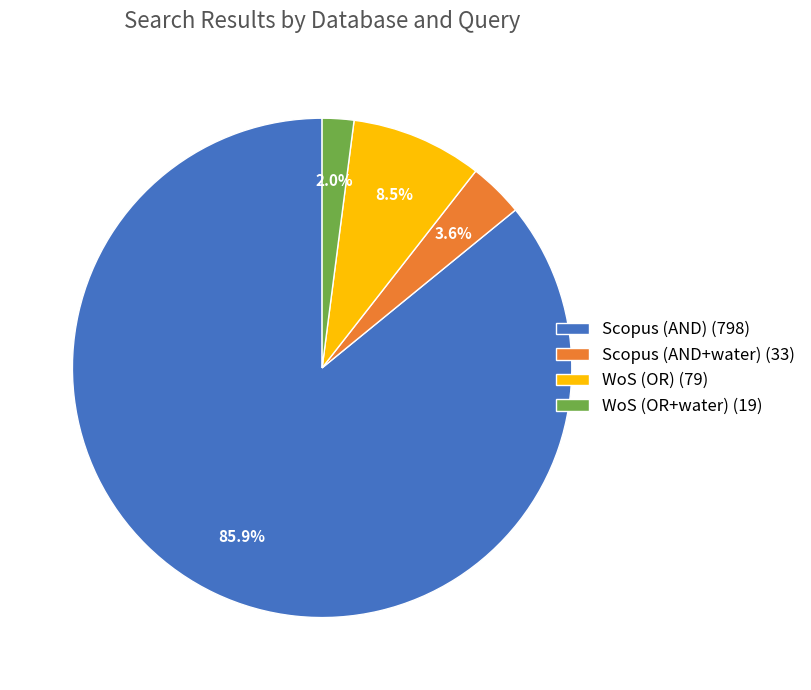

Which category has the smallest portion of the pie?

WoS (OR+water)